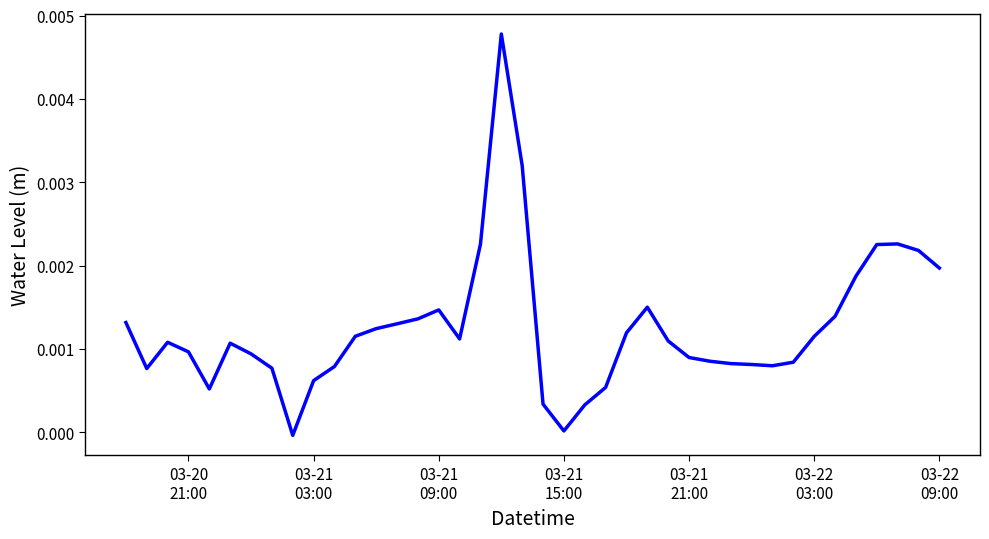

How many interior local valleys (lower than both neighbors) does the data have?

6